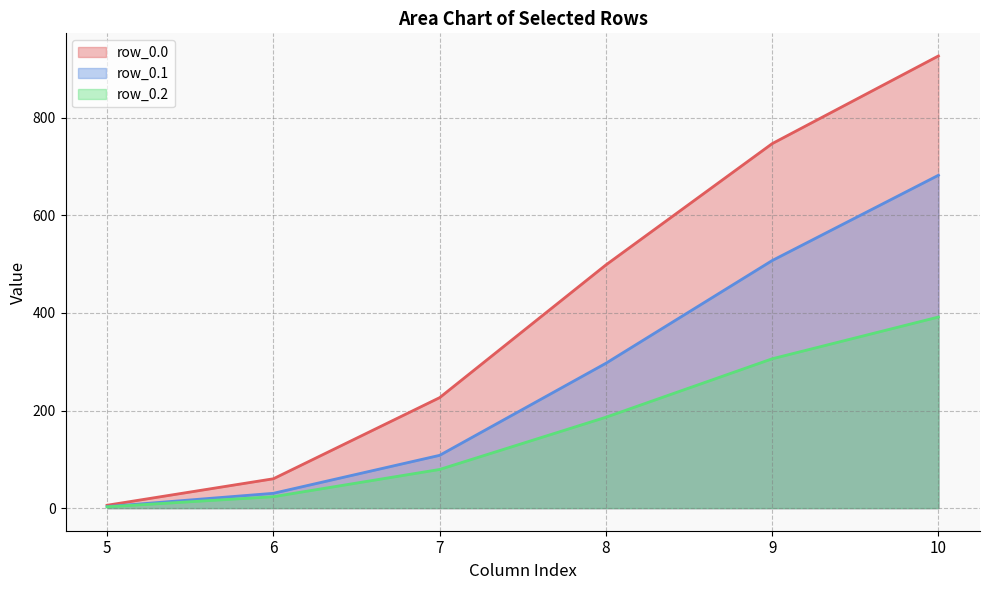

The row_0.0 series shows 926.9 at 10. True or false?

True